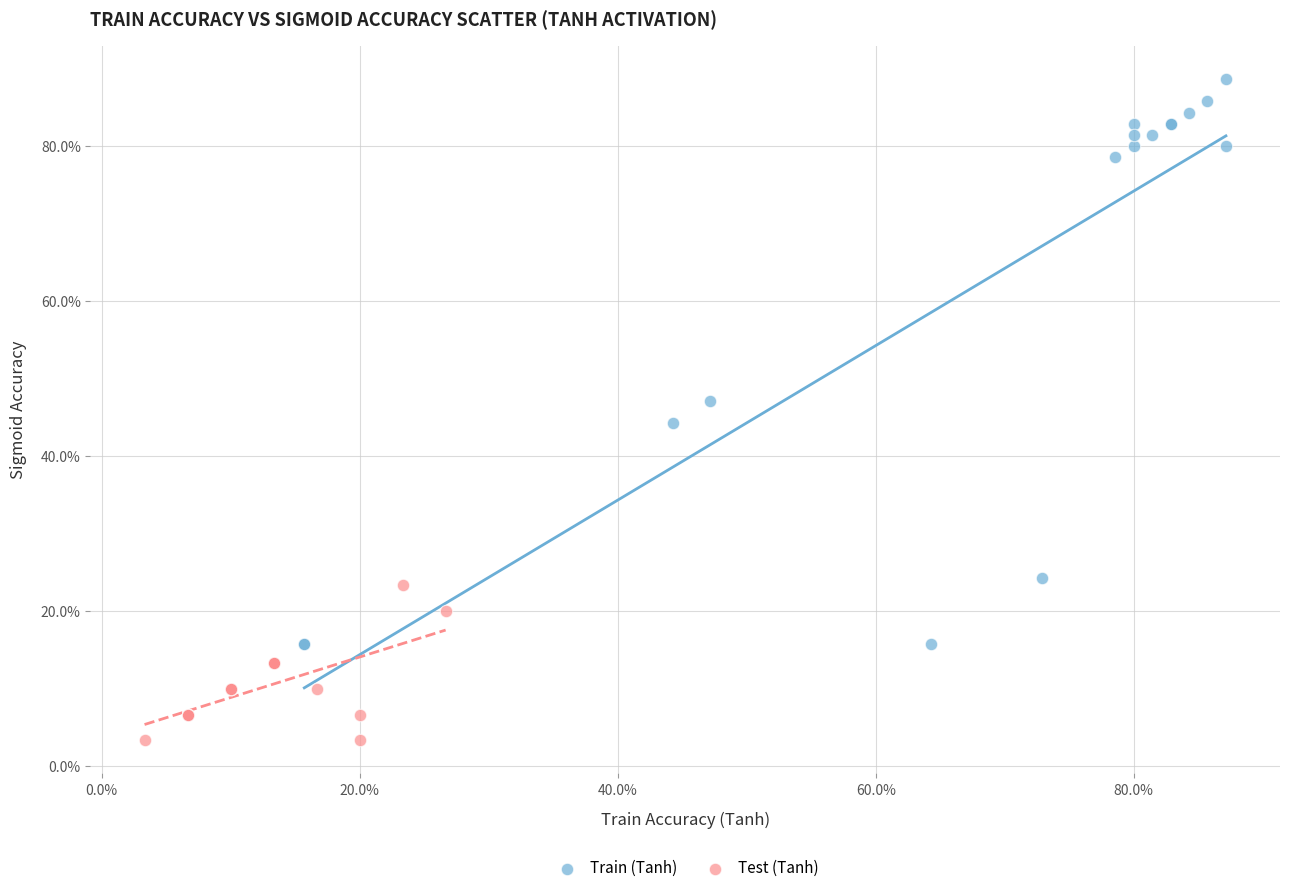

Which series contains the highest Y value?

Train (Tanh)